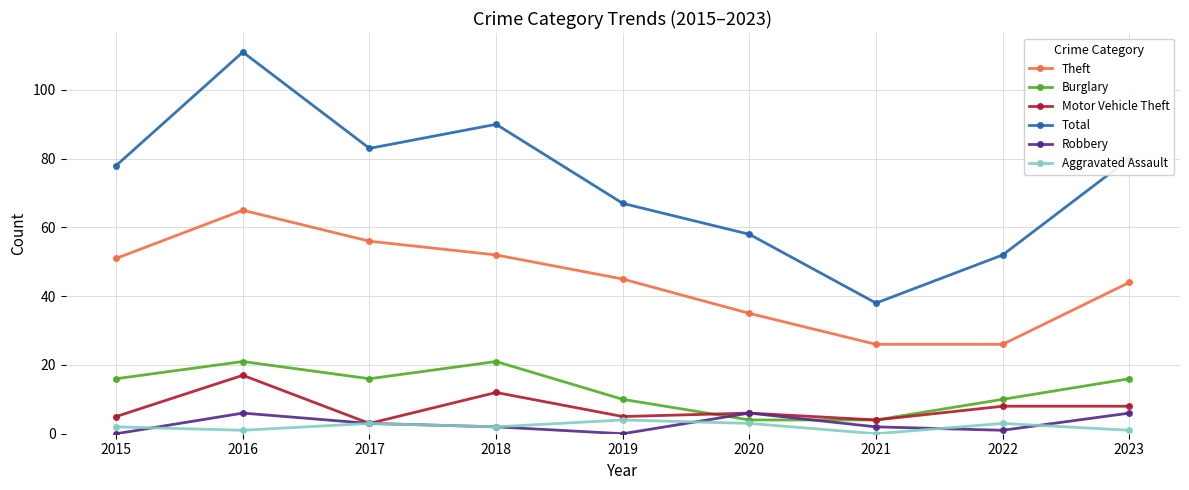

What is the value of the Total point at the 2nd from the left?

111